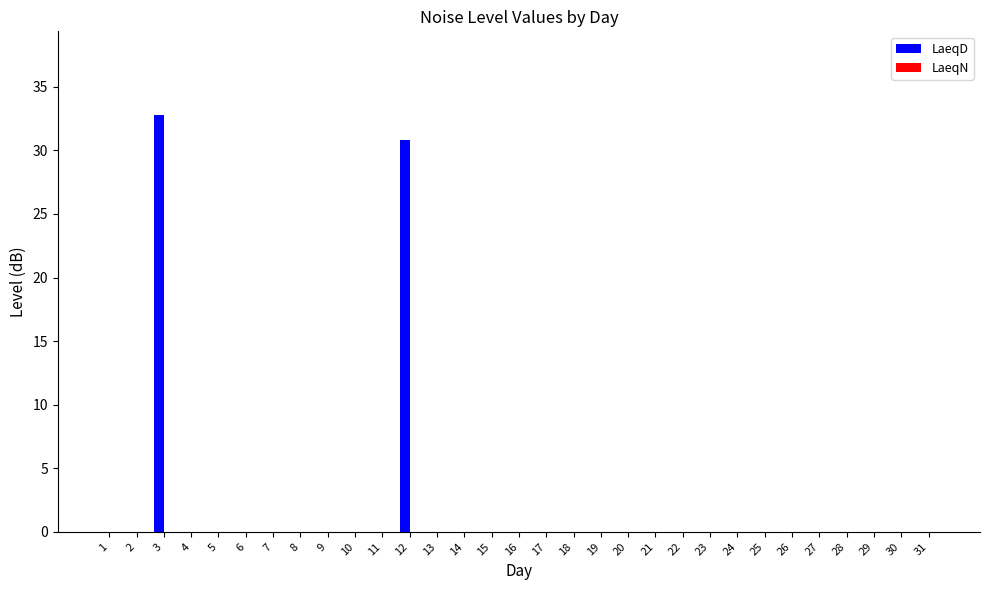

What is the change in value from 3 to 28?

-32.8